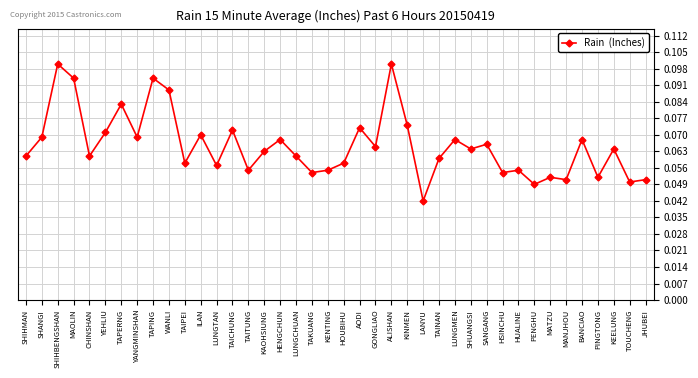

How many lines are shown in the chart?

1